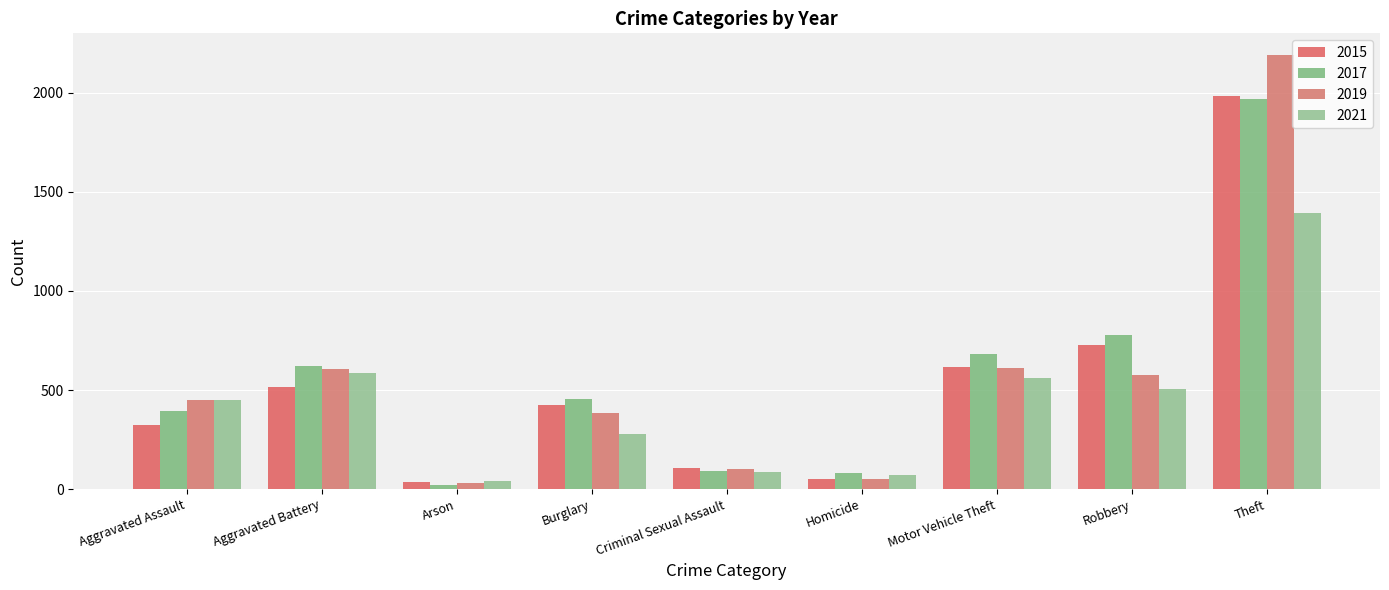

What position from the left is Aggravated Battery?

2